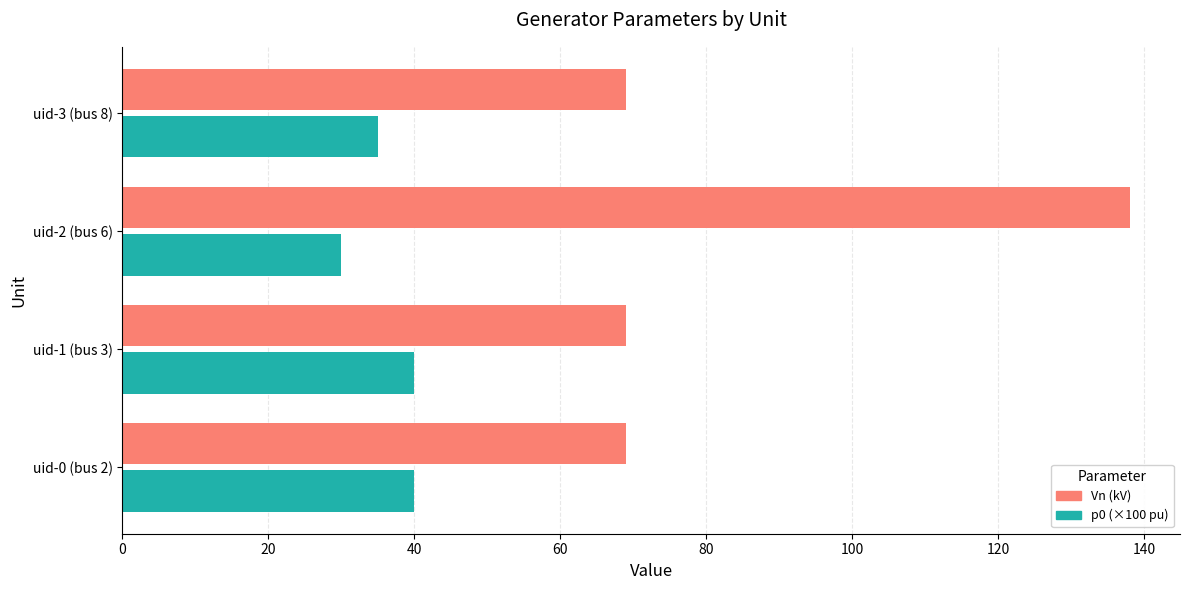

Which series has the widest spread of values?

Vn (kV)